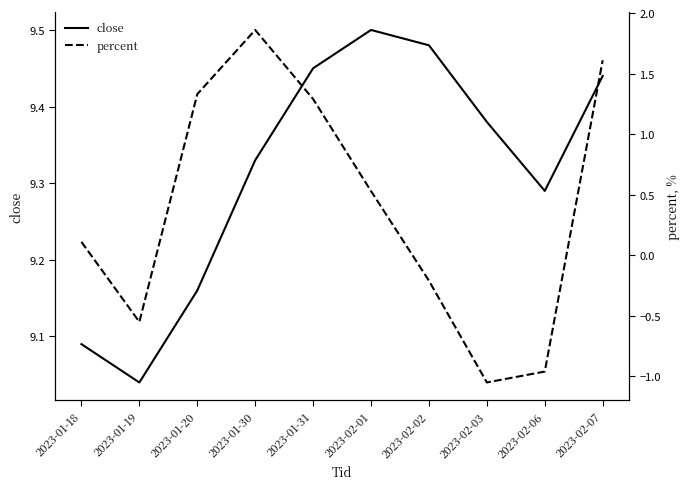

What is the difference between the maximum and minimum values in the percent series?

2.9